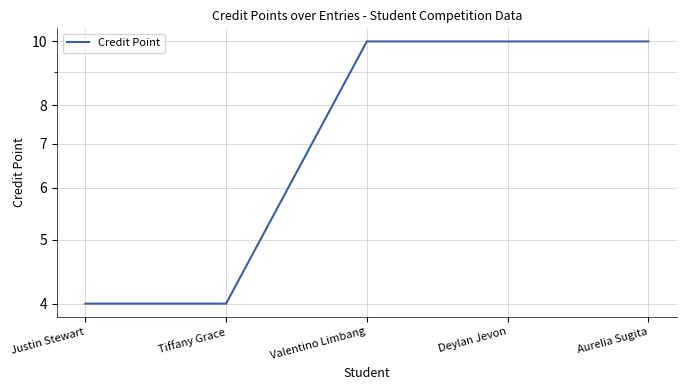

Count the values in the range 4 to 10.

5